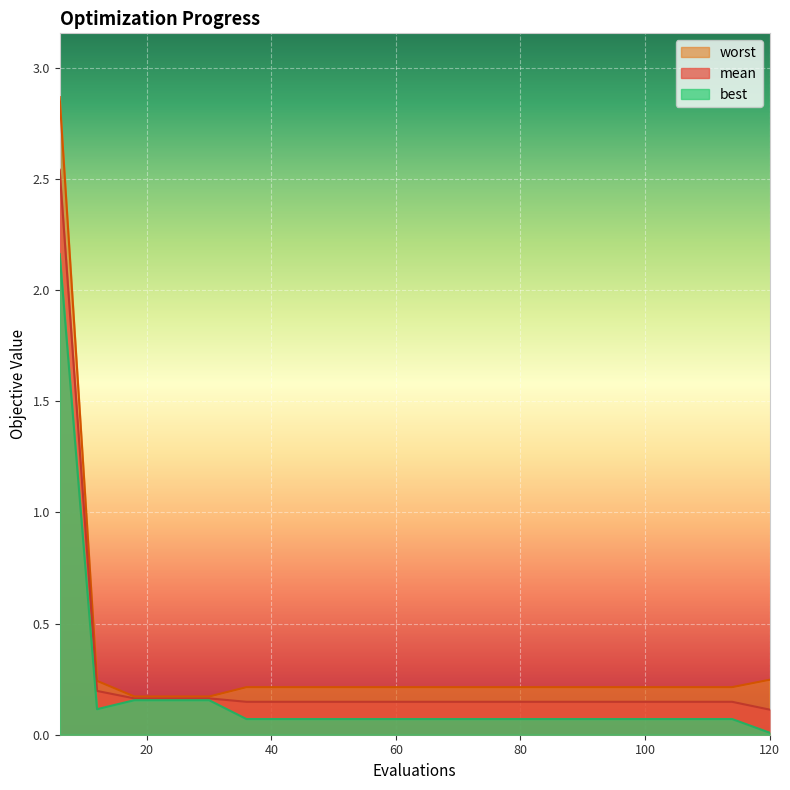

How many lines are shown in the chart?

3